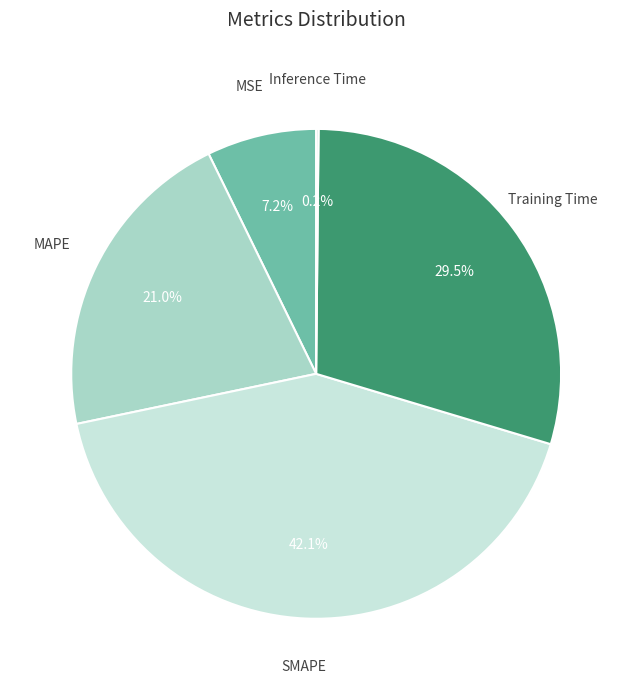

Is there a majority slice in this chart?

No